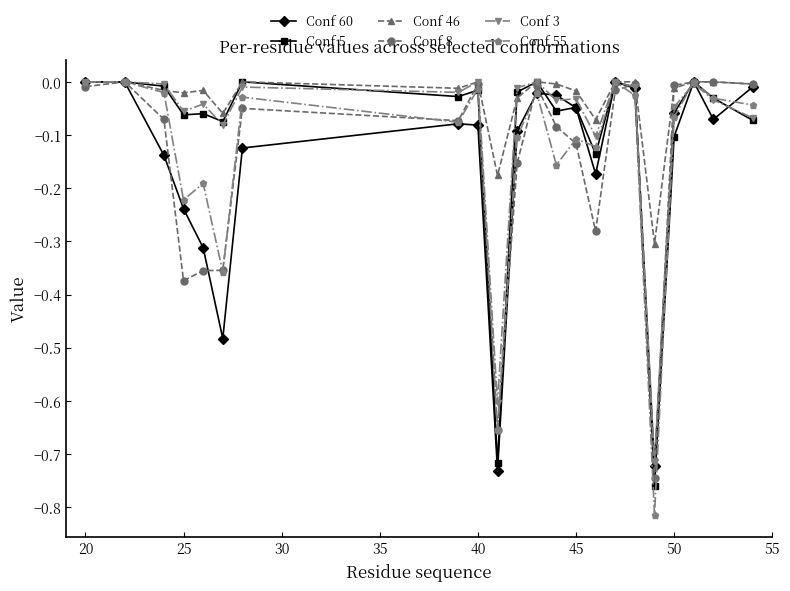

True or false: Conf 8 has more than 2 interior local peaks.

True